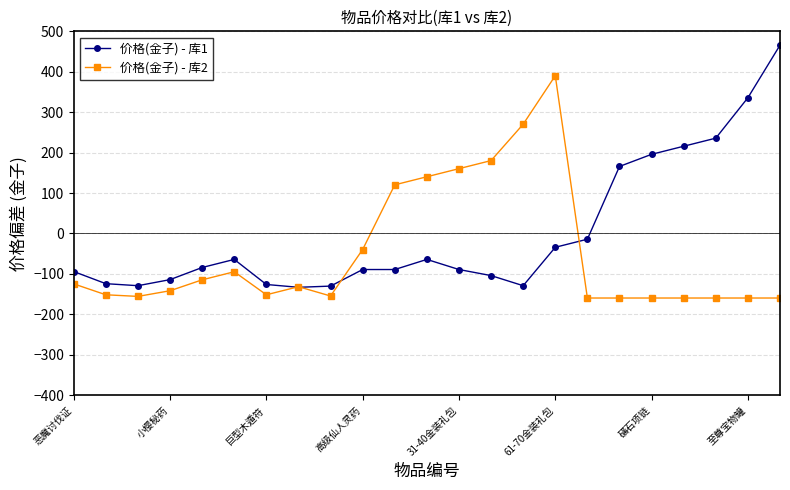

True or false: 价格(金子) - 库2 has more than 0 points higher than both neighbors.

True